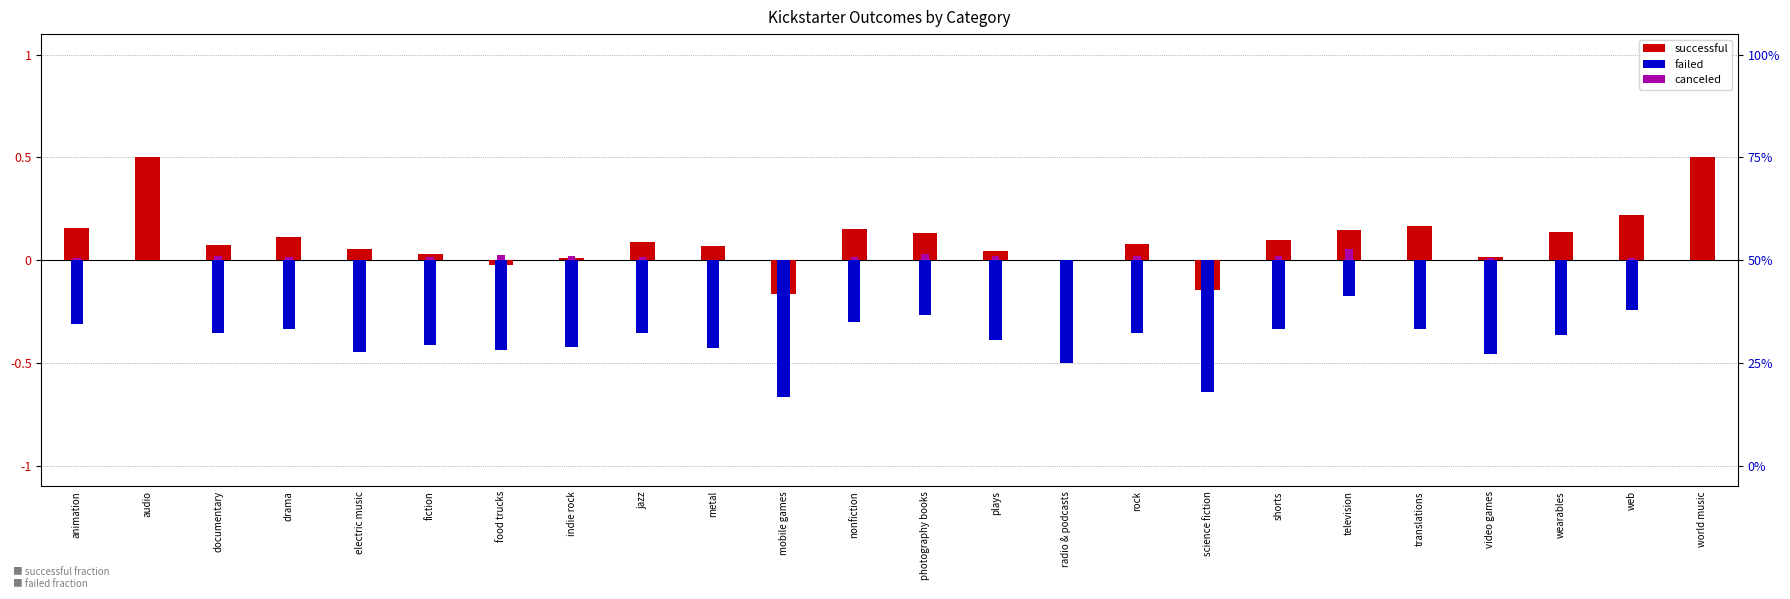

At which label is successful closest to 0?

radio & podcasts